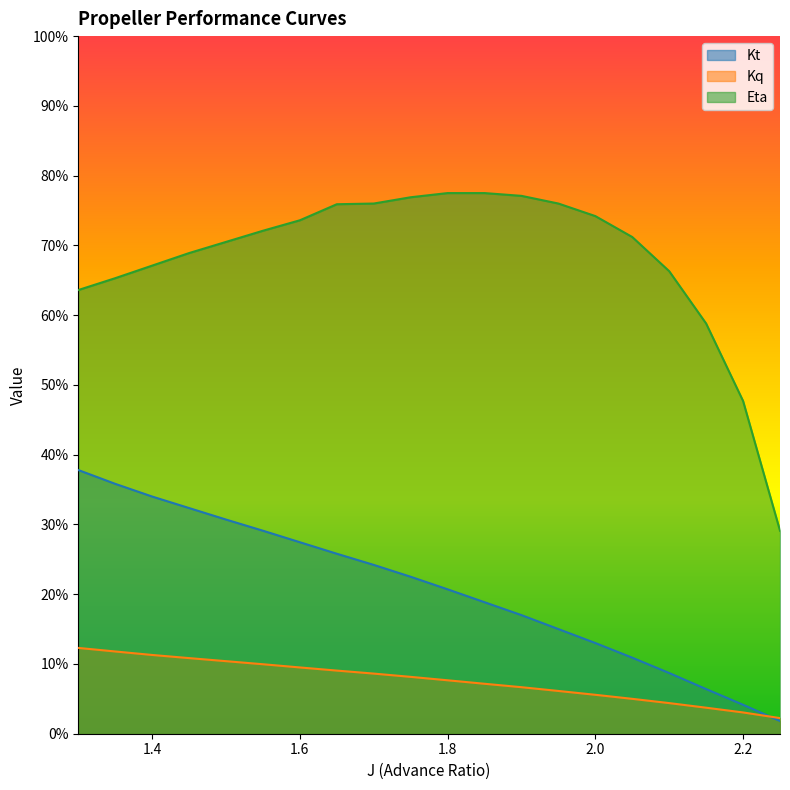

Which category has the lowest value in the Kt series?

2.25